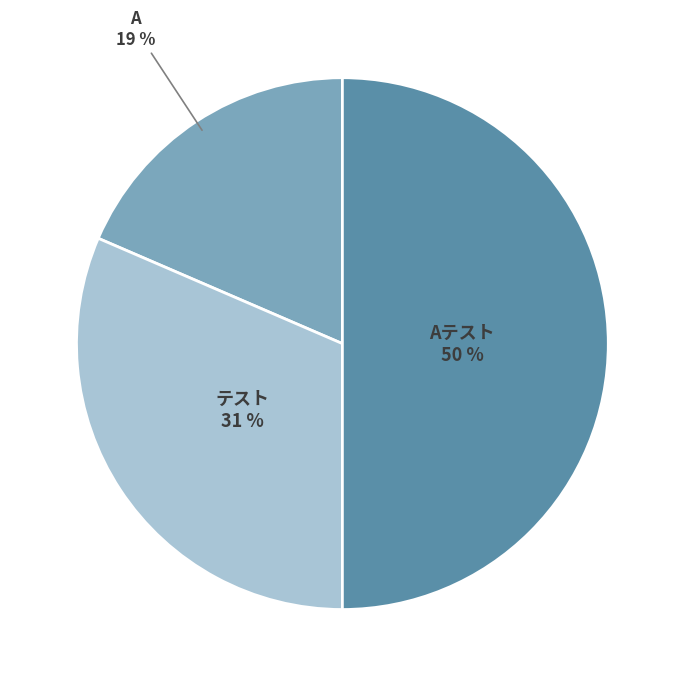

To the nearest percent, what is the difference between the largest and smallest slice percentages?

31%